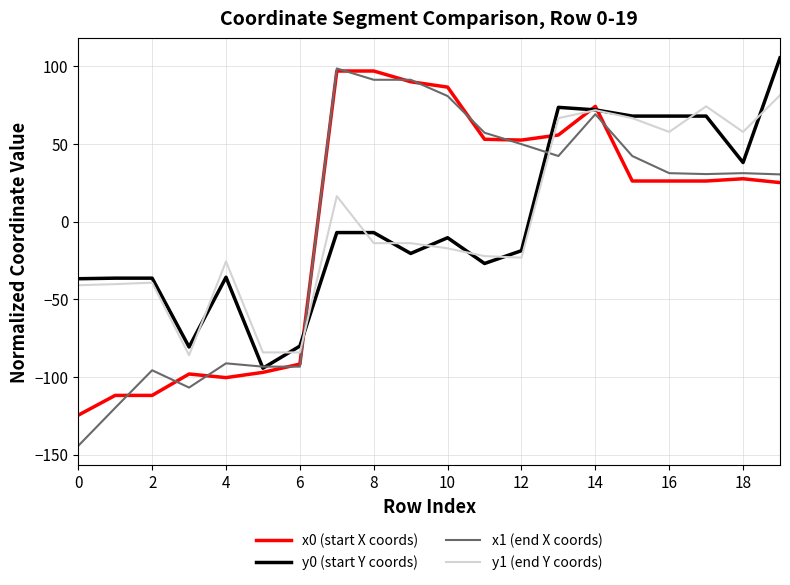

What is the greatest value displayed?

105.3